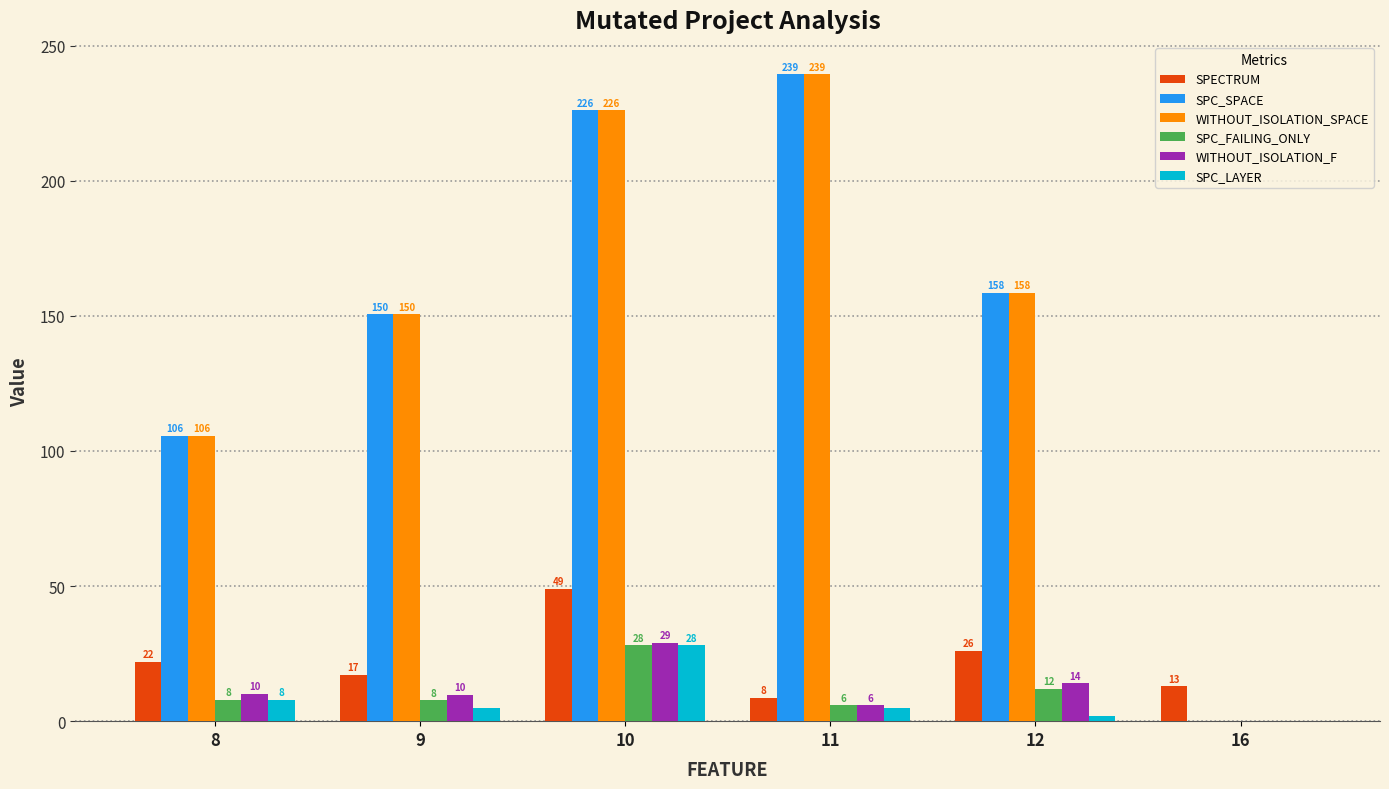

Where is SPECTRUM nearest to the value 28?

12